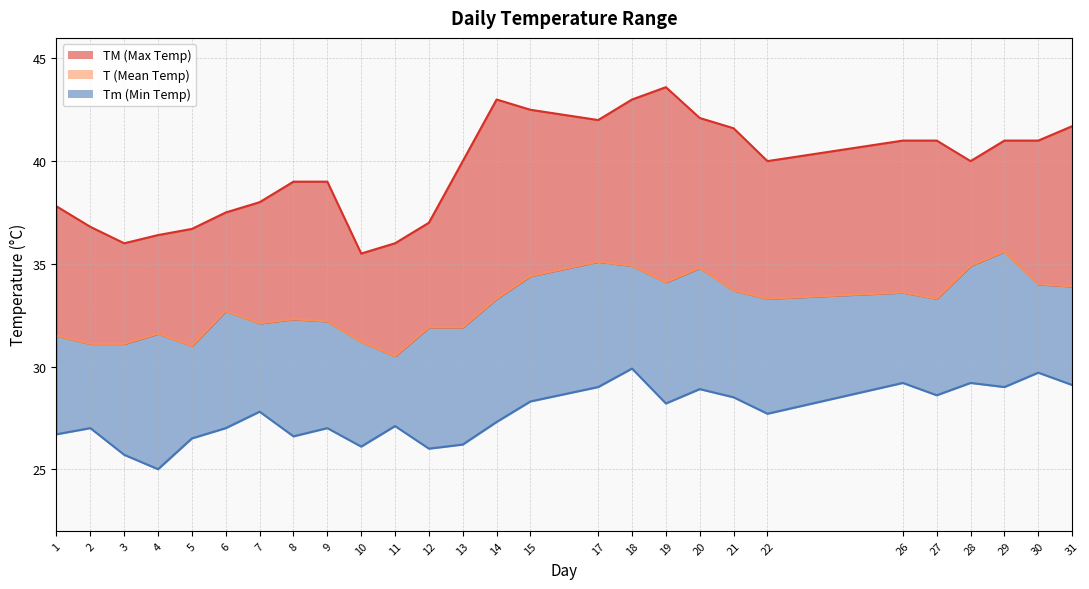

Where does the TM series first go above 40?

14